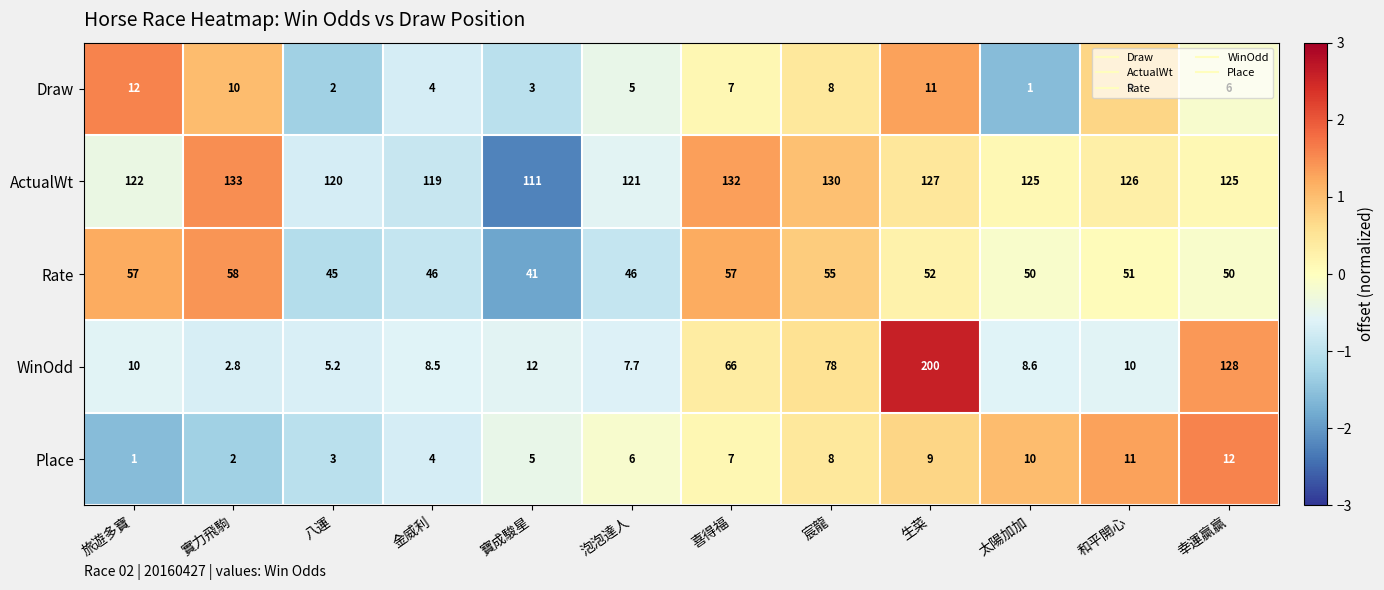

What is the minimum value shown in the chart?

1.0